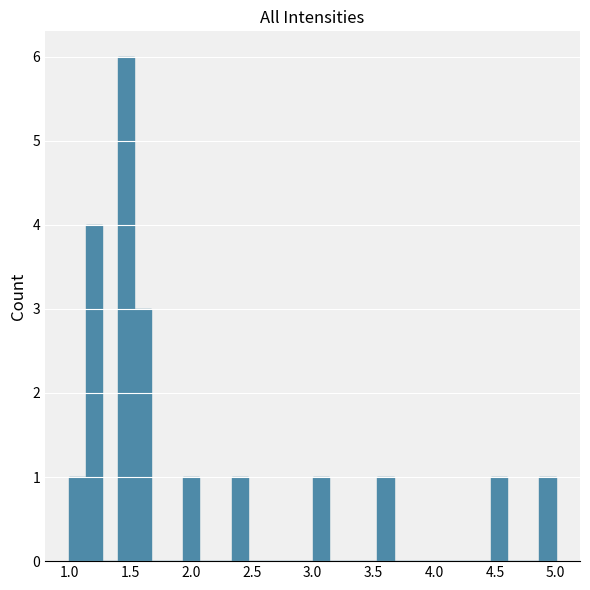

Around what value on the x-axis is the tallest bar? Give the approximate position of its centre, as read against the axis.

1.45